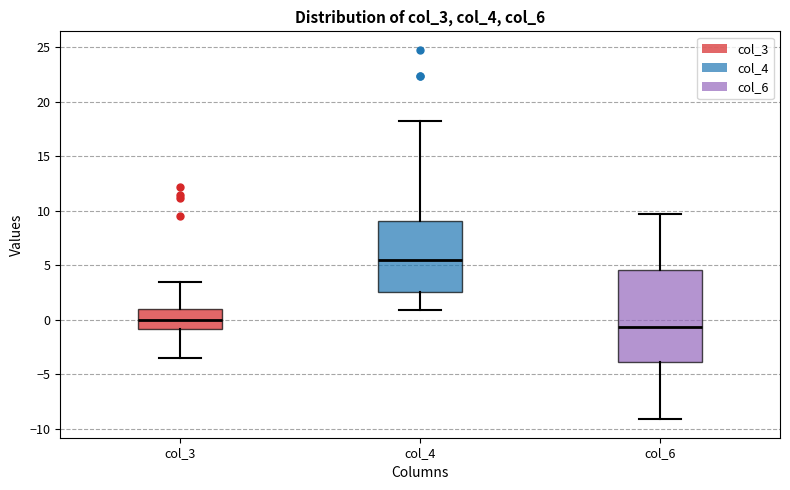

Reading left to right, transcribe this box plot: for each box, give where its median line is, the range the box spans, and where its two whiskers end, as read against the y-axis. The values are not printed on the chart, so give them approximately, as read against the axis.

col_3: median 0.0, box -1.0 to 1.0, whiskers -3.5 to 3.5
col_4: median 5.5, box 2.5 to 9.0, whiskers 1.0 to 18.5
col_6: median -0.5, box -4.0 to 4.5, whiskers -9.0 to 10.0